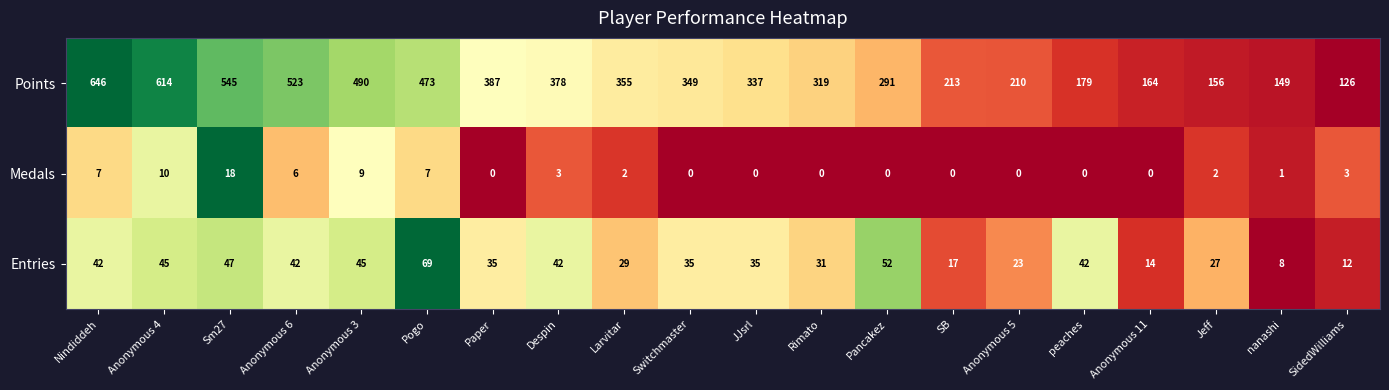

The Points series shows 355 at Larvitar. True or false?

True